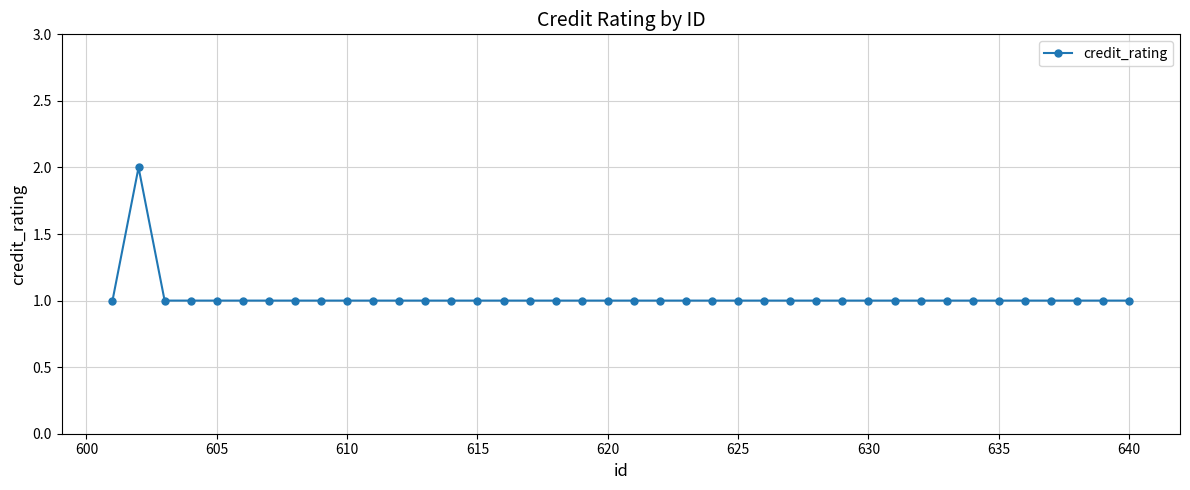

True or false: there are more than 0 points higher than both neighbors.

True